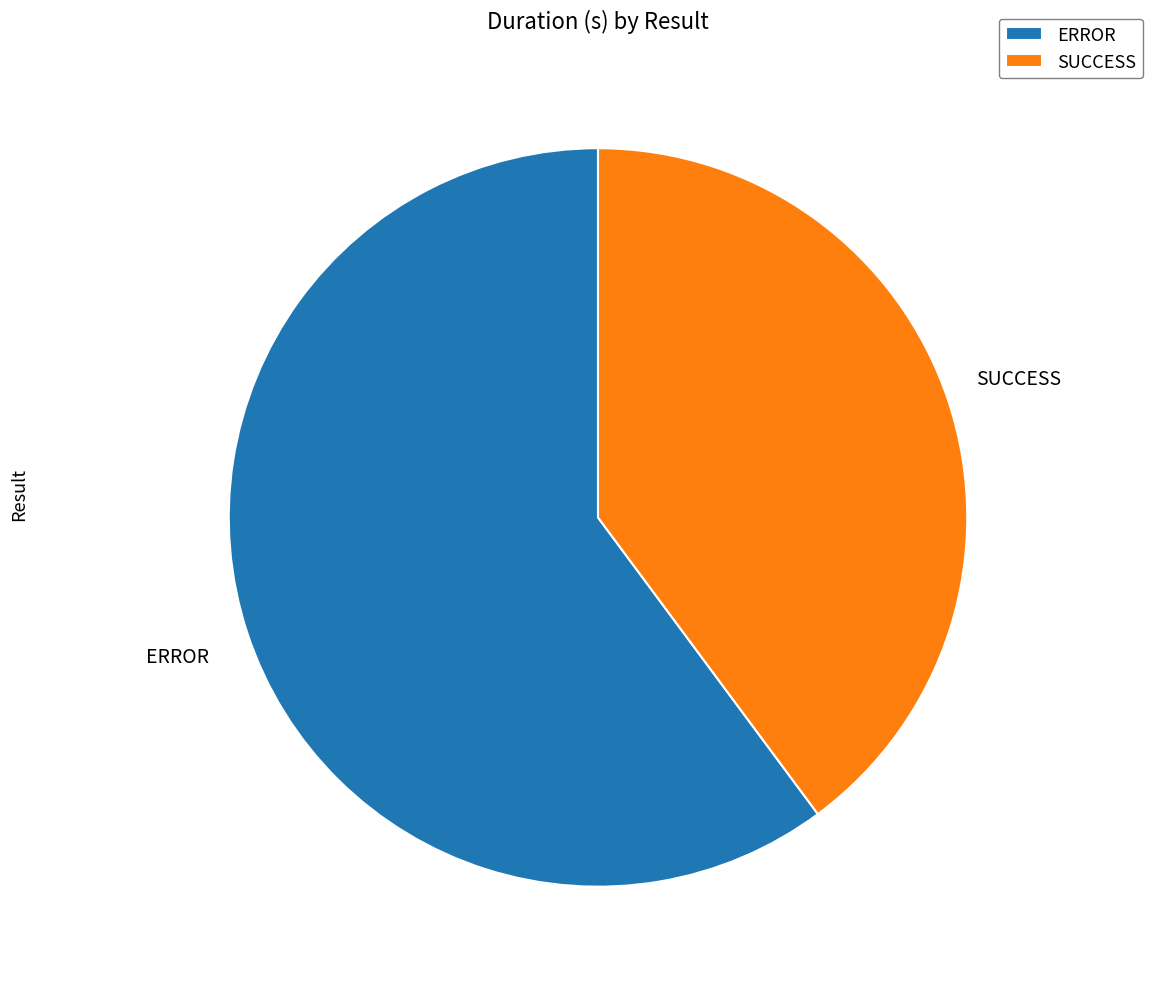

Rank the categories by value from lowest to highest.

SUCCESS, ERROR